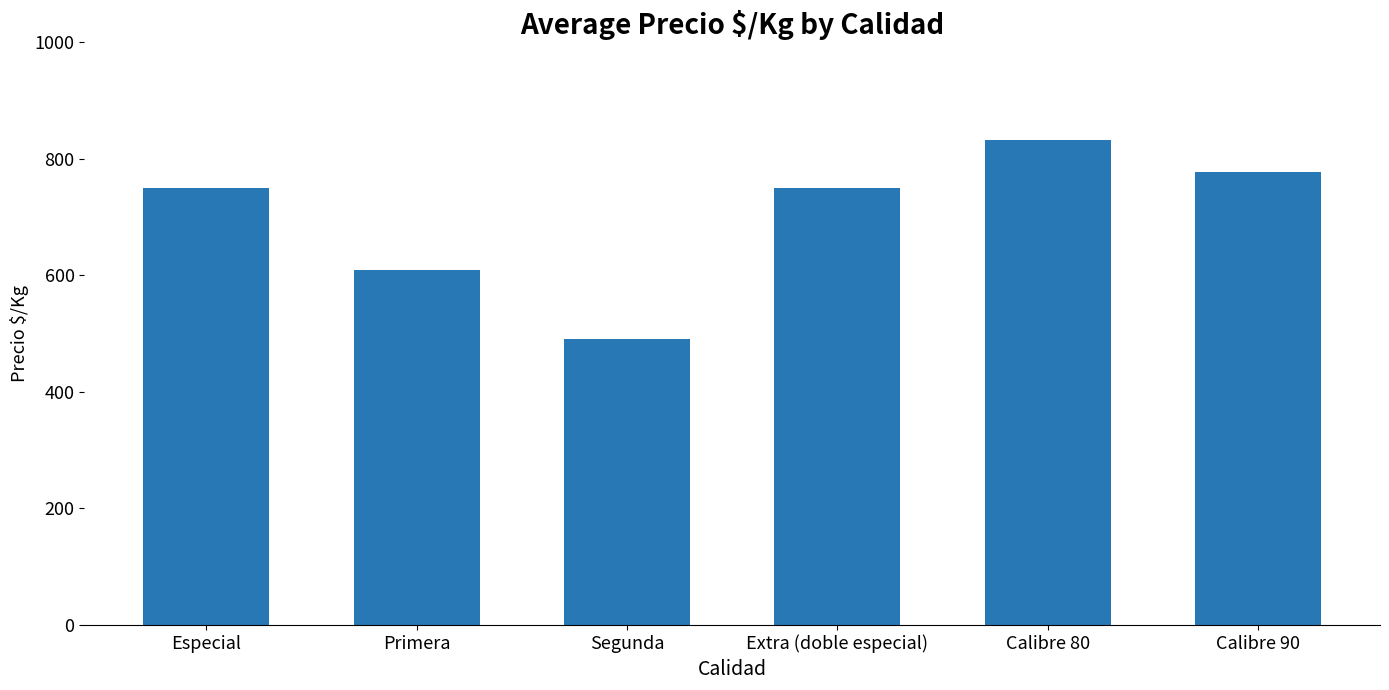

At which label is the value closest to 662?

Primera